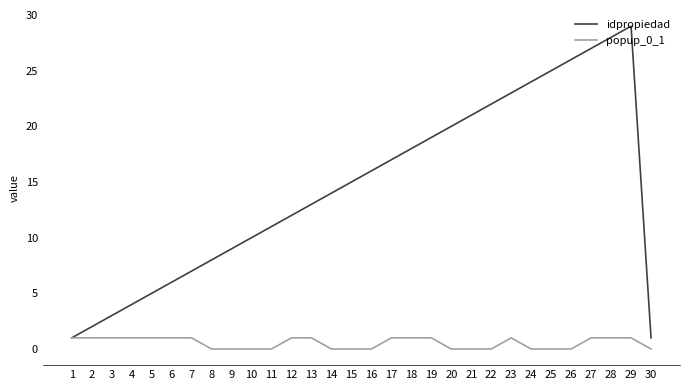

Count the number of categories in the chart.

30